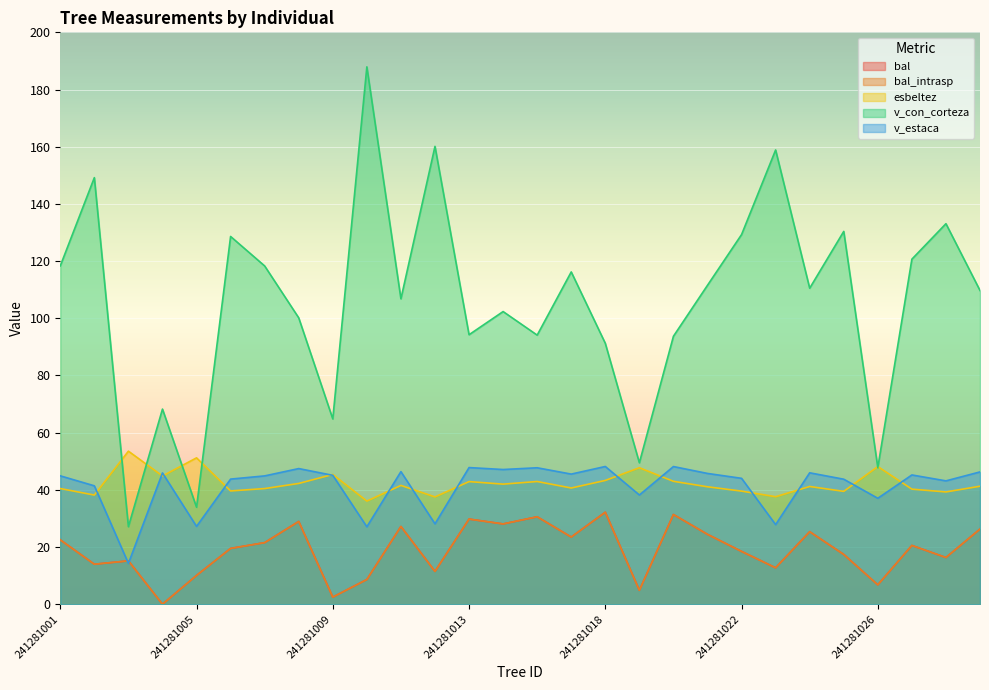

Which has a higher value, 241281022 or 241281025?

241281022